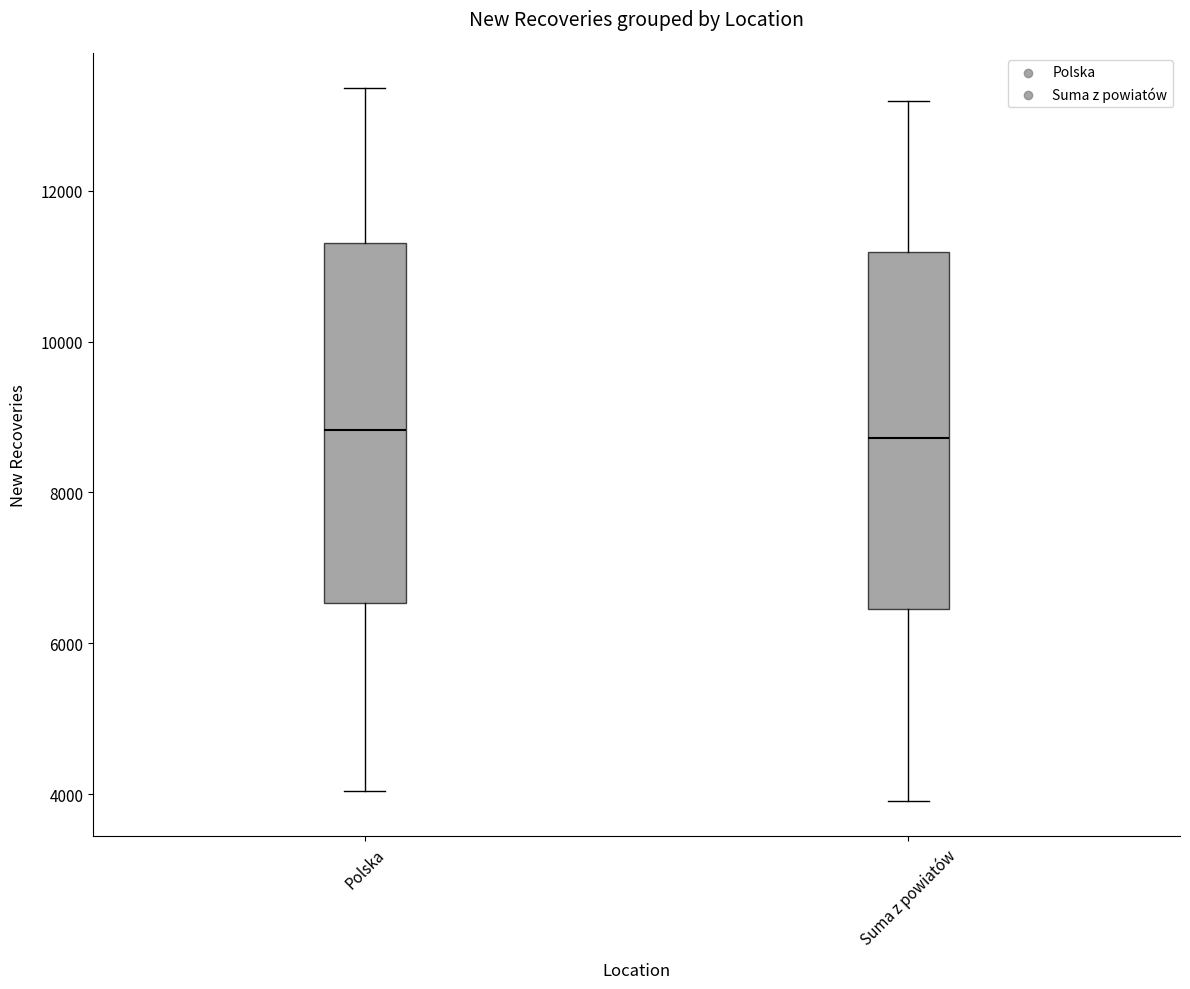

Reading left to right, transcribe this box plot: for each box, give where its median line is, the range the box spans, and where its two whiskers end, as read against the y-axis. The values are not printed on the chart, so give them approximately, as read against the axis.

Polska: median 8800, box 6600 to 11400, whiskers 4000 to 13400
Suma z powiatów: median 8800, box 6400 to 11200, whiskers 4000 to 13200